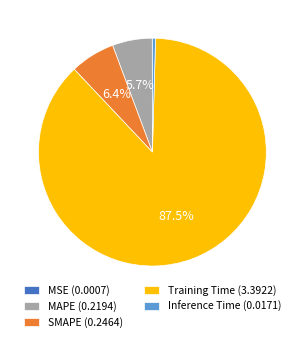

To the nearest percent, what is the difference between the SMAPE and Training Time slice percentages?

81%